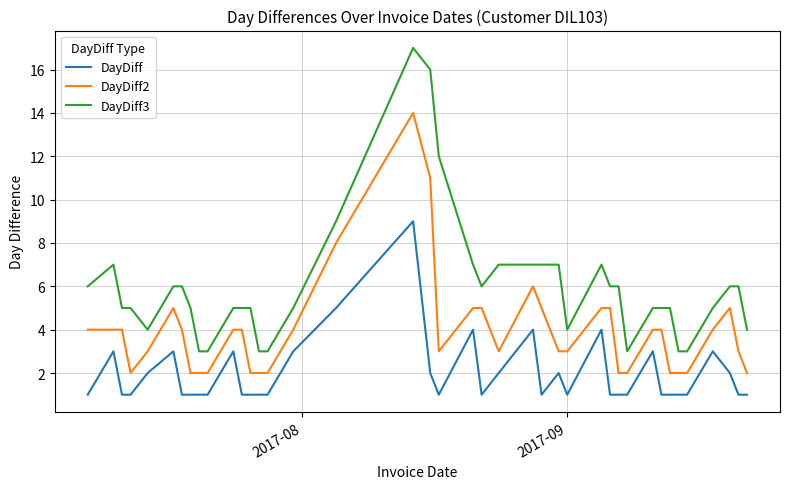

Rank the series by their maximum value, from highest to lowest.

DayDiff3, DayDiff2, DayDiff